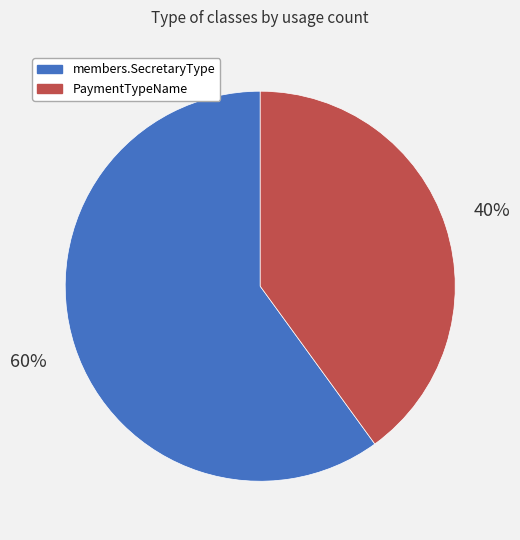

Rank the categories by value from lowest to highest.

PaymentTypeName, members.SecretaryType